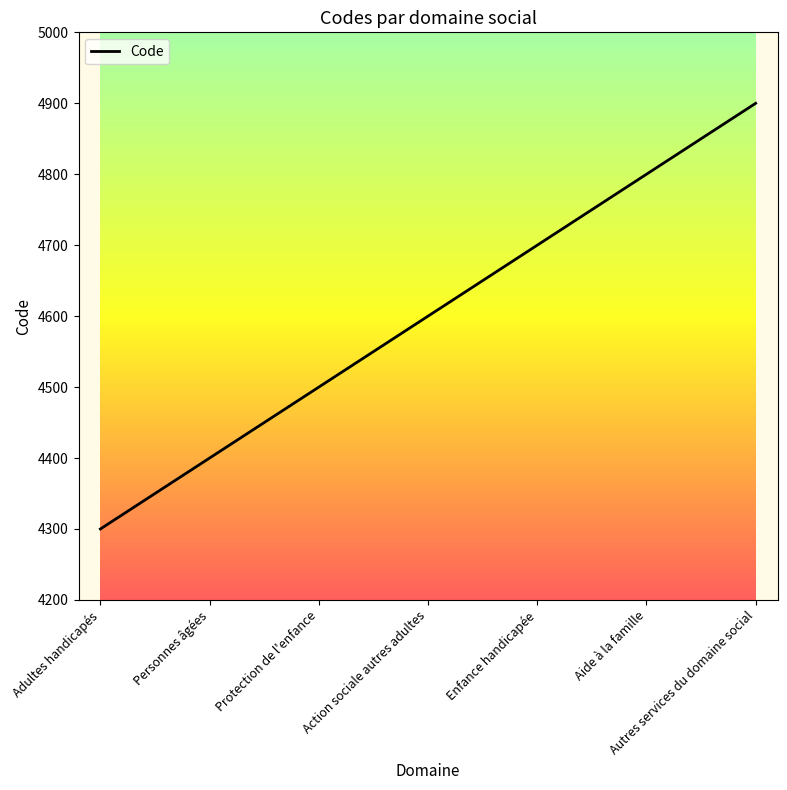

What is the minimum value shown in the chart?

4300